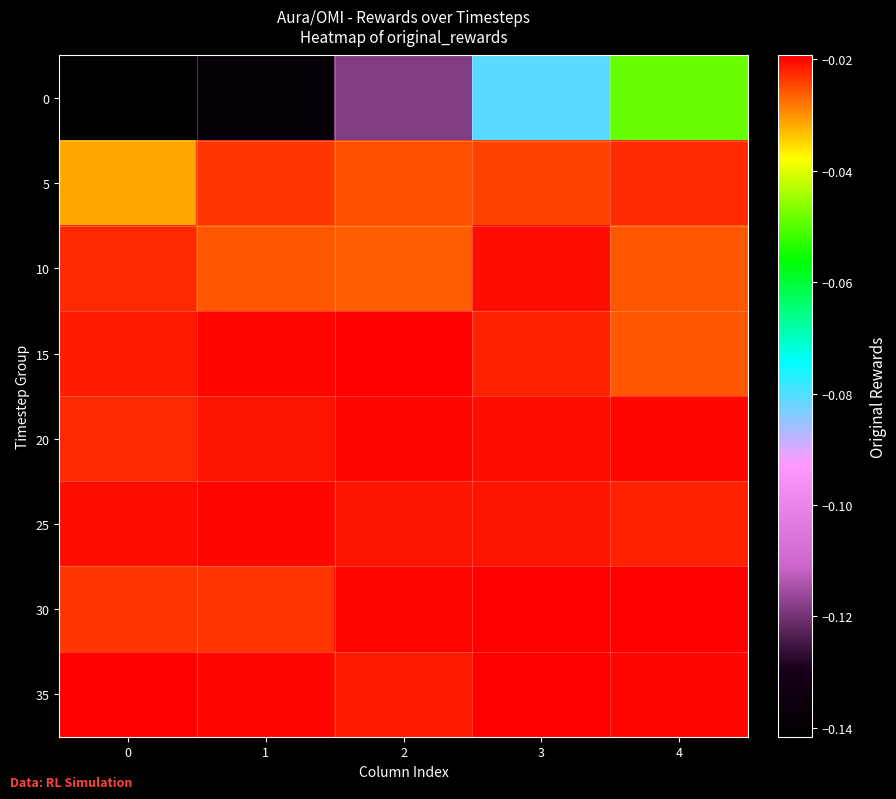

Reading left to right, list all the values displayed in this chart.

0: 0=-0.1	1=-0.1	2=-0.1	3=-0.1	4=-0.0
5: 0=-0.0	1=-0.0	2=-0.0	3=-0.0	4=-0.0
10: 0=-0.0	1=-0.0	2=-0.0	3=-0.0	4=-0.0
15: 0=-0.0	1=-0.0	2=-0.0	3=-0.0	4=-0.0
20: 0=-0.0	1=-0.0	2=-0.0	3=-0.0	4=-0.0
25: 0=-0.0	1=-0.0	2=-0.0	3=-0.0	4=-0.0
30: 0=-0.0	1=-0.0	2=-0.0	3=-0.0	4=-0.0
35: 0=-0.0	1=-0.0	2=-0.0	3=-0.0	4=-0.0